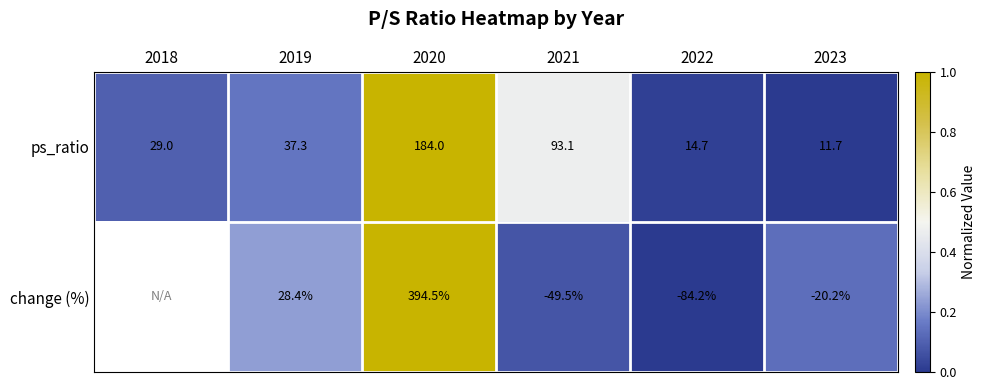

Which series changed the most between 2020 and 2023?

change (%)